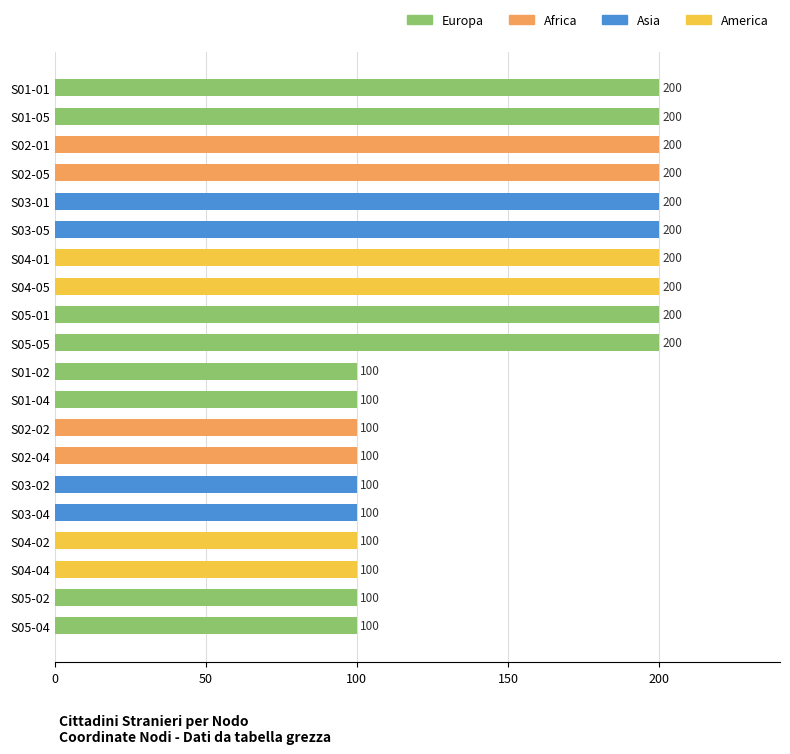

Reading top to bottom, transcribe all the data shown in this chart.

200	200	200	200	200	200	200	200	200	200	100	100	100	100	100	100	100	100	100	100